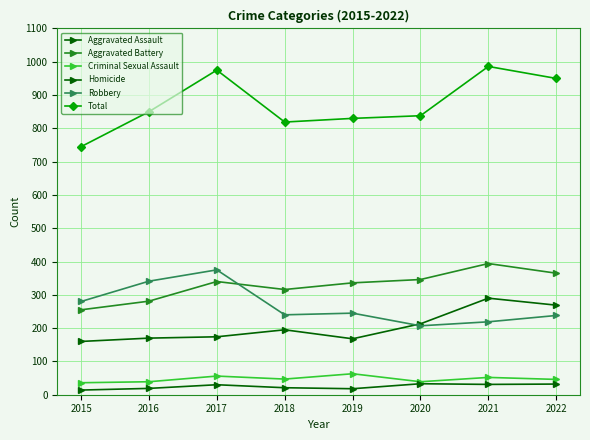

How many series are shown in this chart?

6